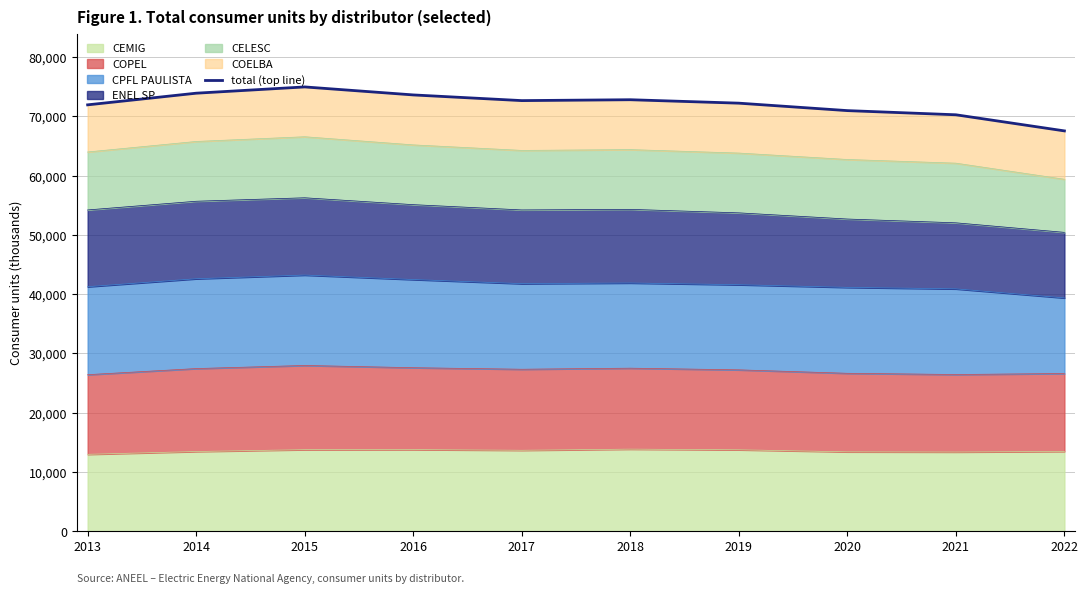

The chart shows a value of 72652 at 2017. True or false?

True